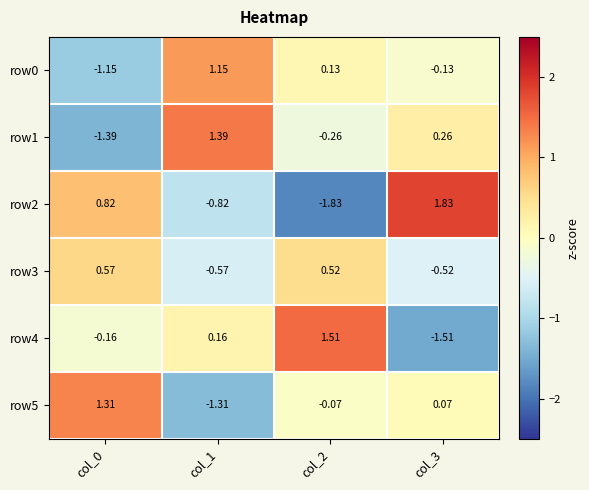

Is the value of row1 at col_2 greater than the value of row4 at col_3?

Yes